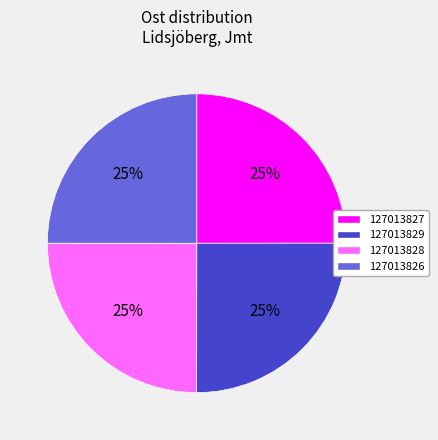

Is it true that 127013826 is 35% of the pie?

False